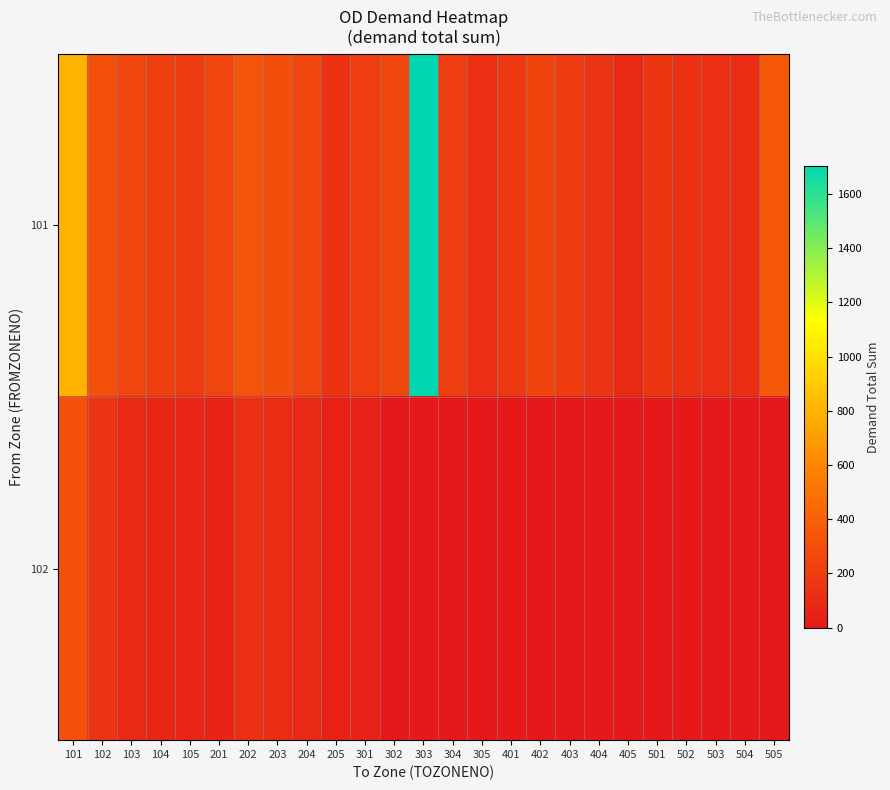

Reading right to left, transcribe all the data shown in this chart.

row_0: 505=353.6	504=110.3	503=121.4	502=135.0	501=162.9	405=102.7	404=155.6	403=196.4	402=242.7	401=182.6	305=122.7	304=200.6	303=1702.3	302=254.0	301=206.0	205=139.7	204=243.7	203=298.8	202=331.1	201=243.0	105=188.3	104=211.0	103=244.8	102=312.7	101=800.0
row_1: 505=0.0	504=0.0	503=0.0	502=0.0	501=0.0	405=0.0	404=0.0	403=0.0	402=0.0	401=0.0	305=0.0	304=0.0	303=0.0	302=0.0	301=53.6	205=47.7	204=87.9	203=106.7	202=123.4	201=65.5	105=67.7	104=75.5	103=86.3	102=148.6	101=312.7